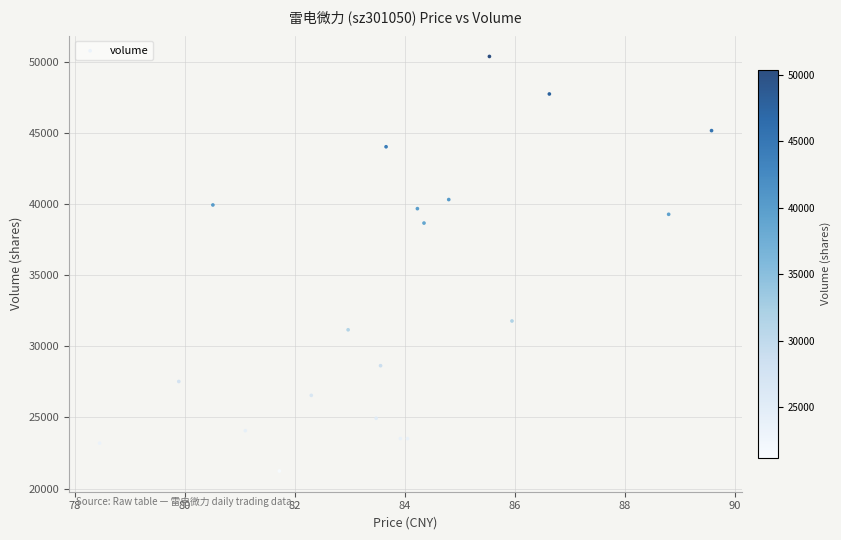

What Y value in the scatter plot is closest to 35806?

38663